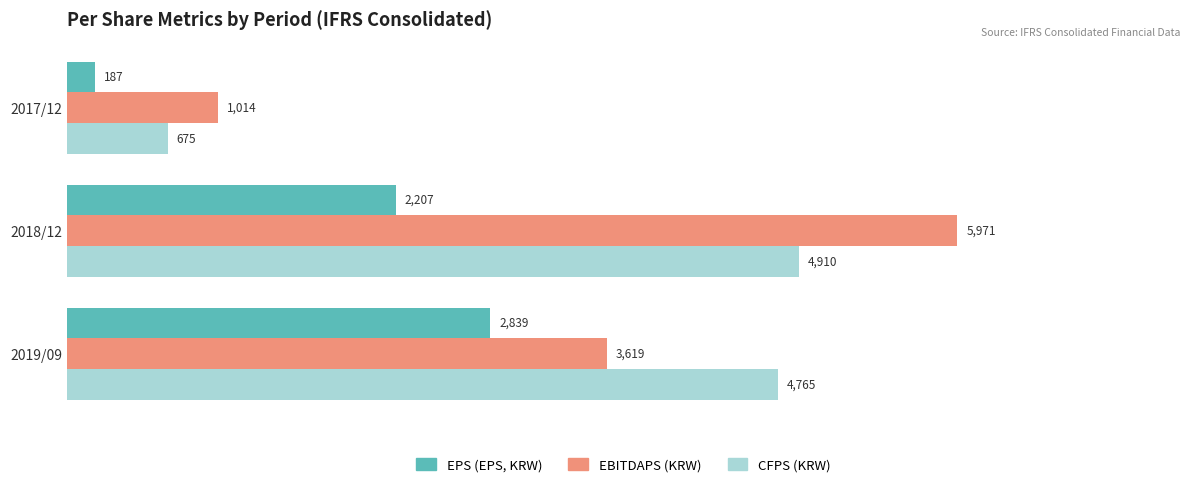

List the series in order of their peak value, highest first.

EBITDAPS (KRW), CFPS (KRW), EPS (EPS, KRW)